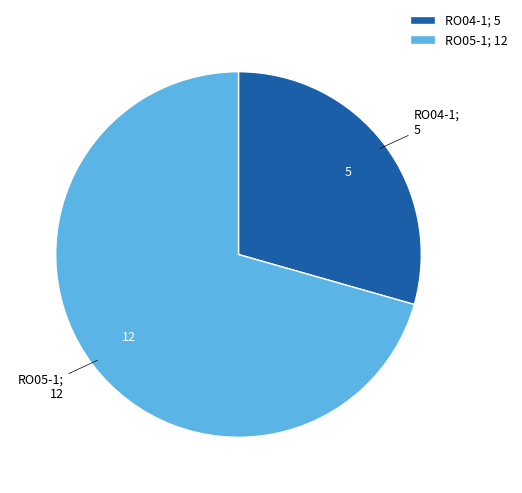

Is the sum of RO04-1; 5 and RO05-1; 12 greater than half?

Yes